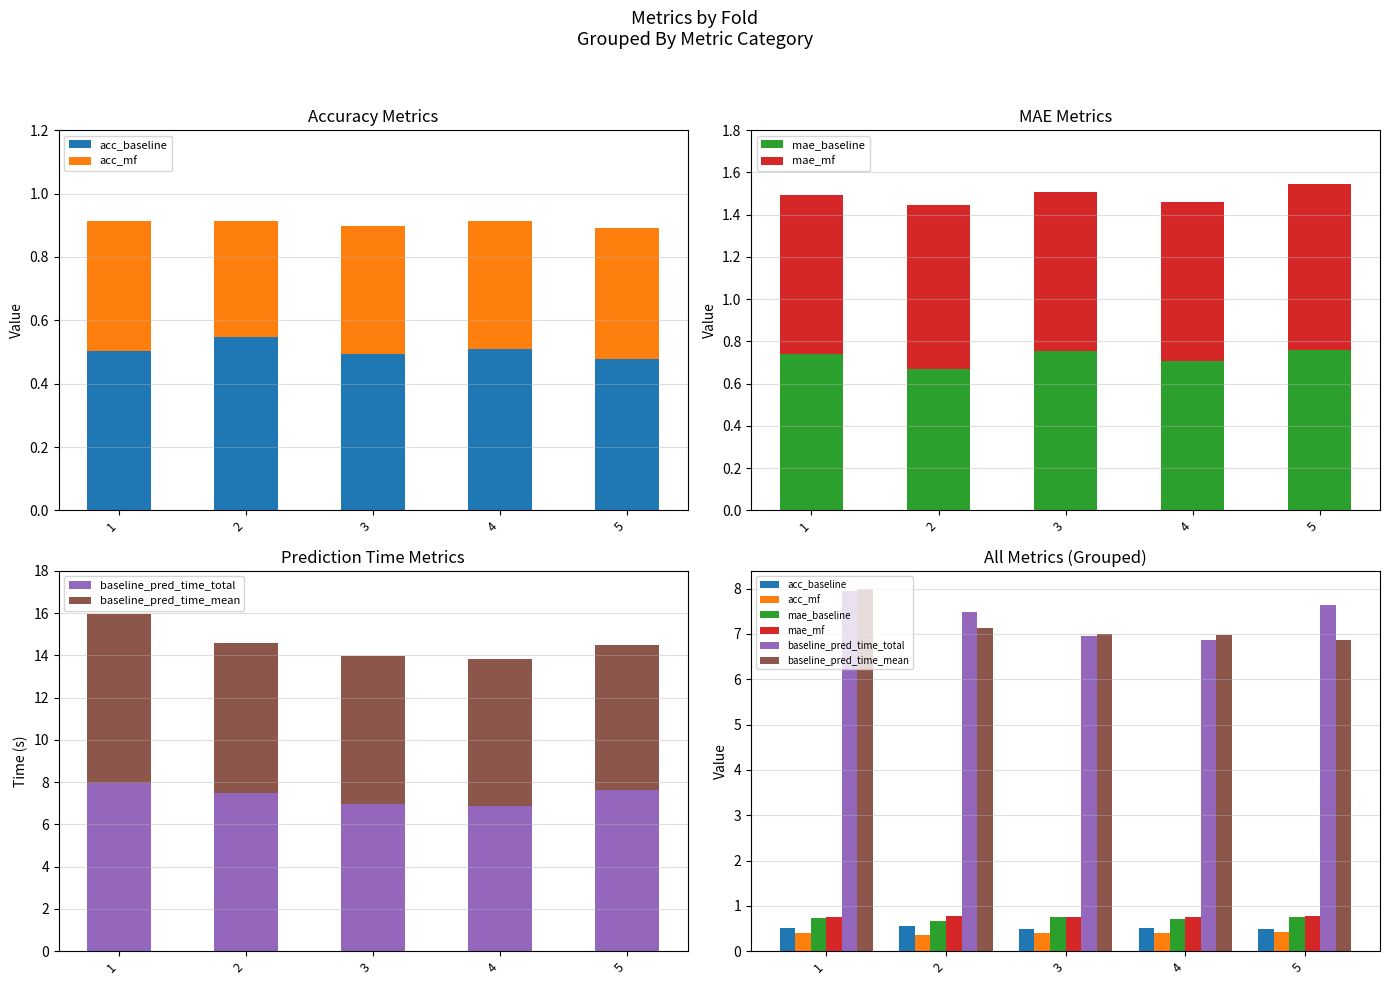

Which series has the widest spread of values?

baseline_pred_time_mean